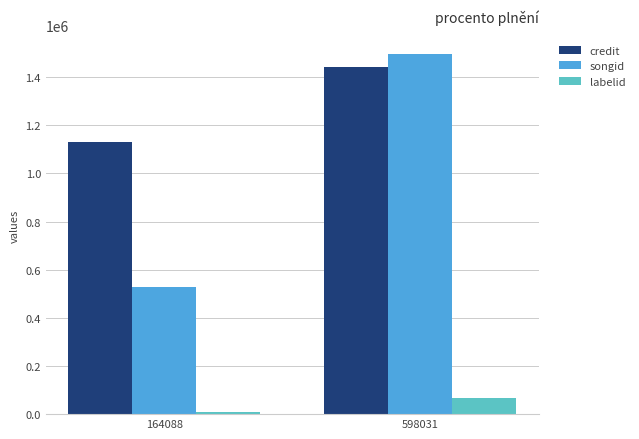

Count the number of data series in this chart.

3